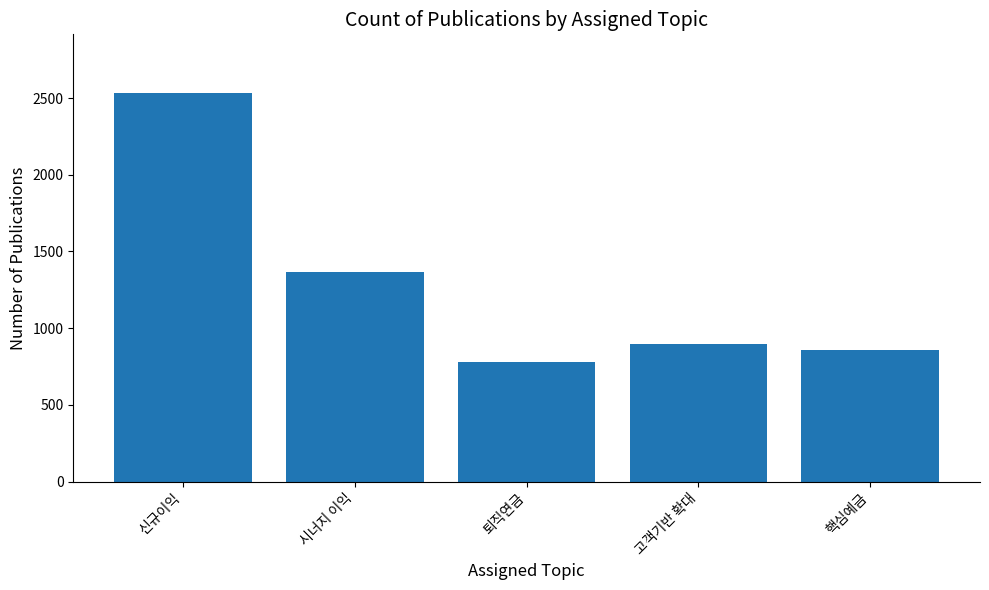

Reading left to right, transcribe all the data shown in this chart.

2535	1365	780	897	858